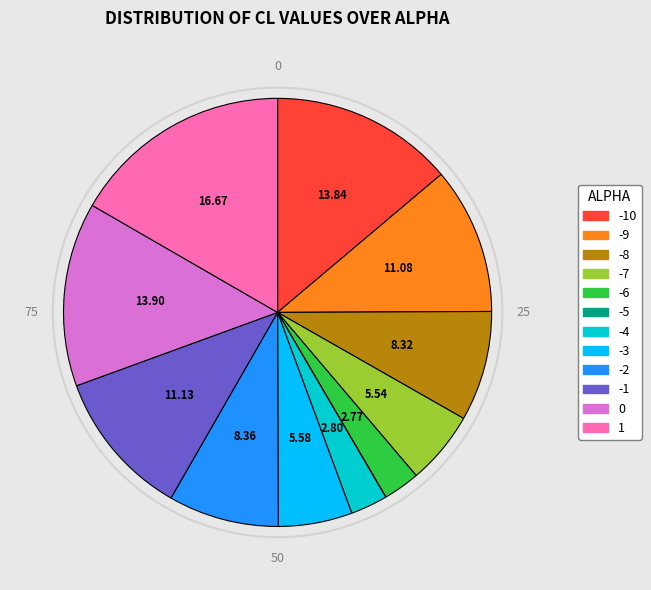

Is there a majority slice in this chart?

No